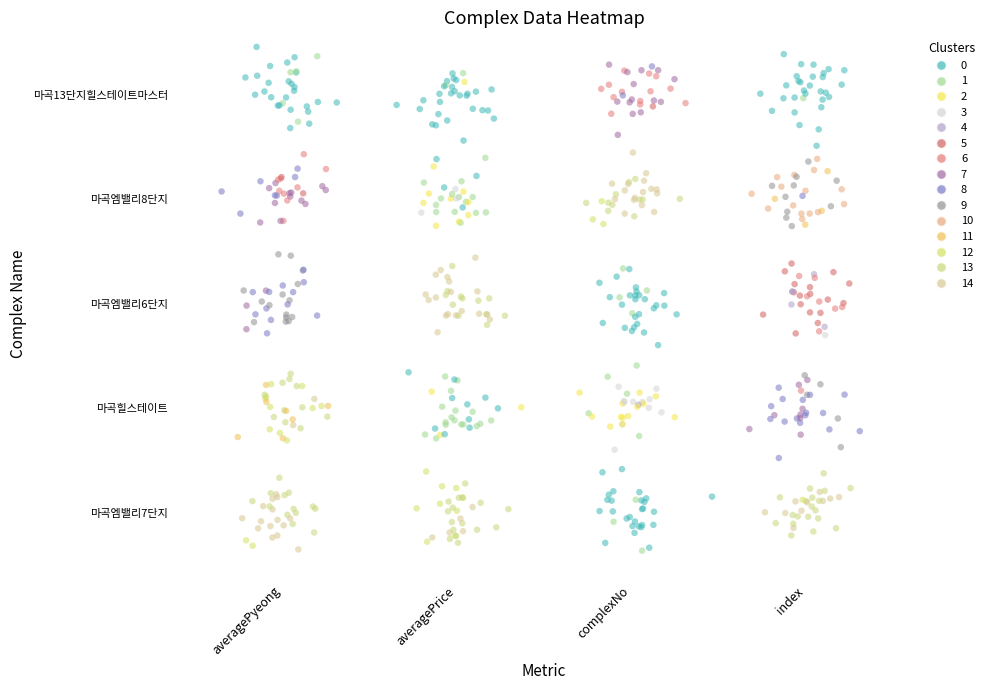

What is the minimum value for cluster_8?

0.5